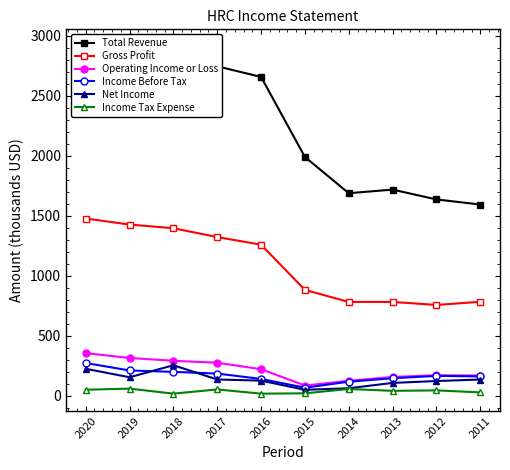

True or false: Operating Income or Loss has a value of 43.2 at 2012.

False